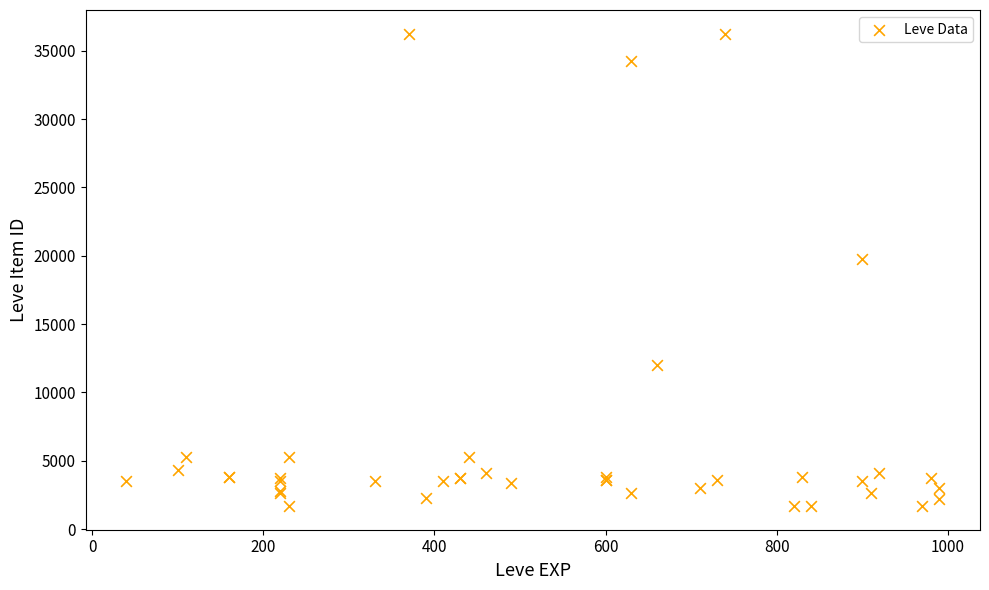

What Y value in the scatter plot is closest to 18967?

19744